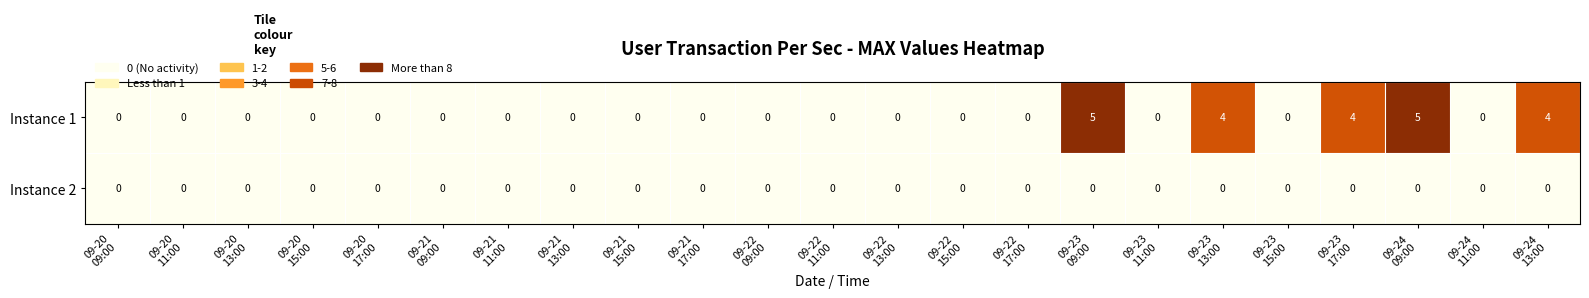

What is the difference between the maximum and minimum values in the Instance 1 series?

5